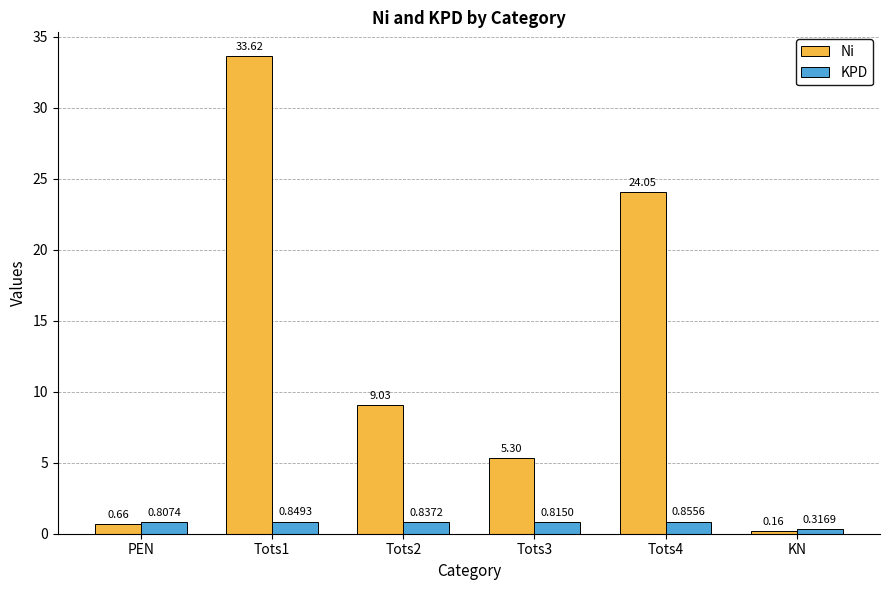

What is the difference between the highest and lowest values at Tots2?

8.2